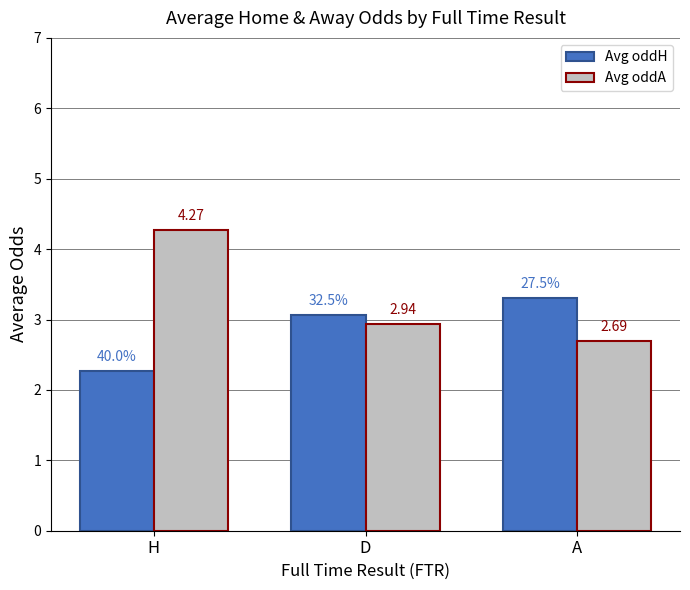

How many groups of bars are there?

3